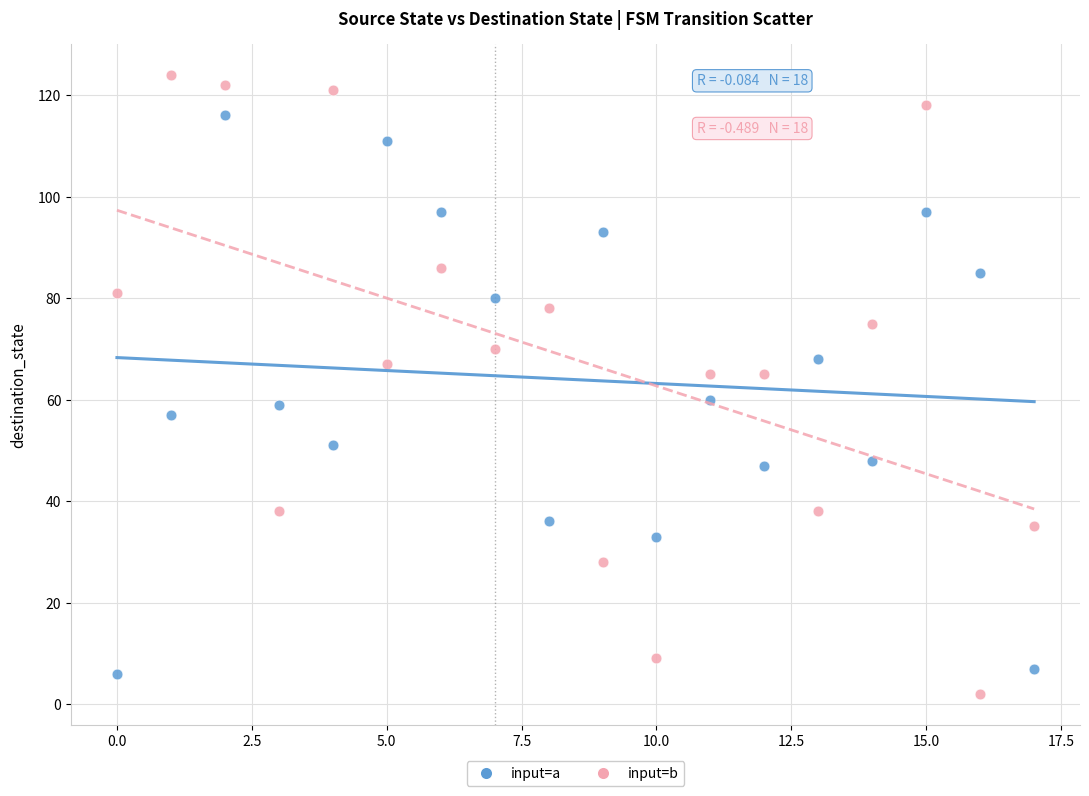

Across all data points, what is the range of Y values (max minus min)?

122